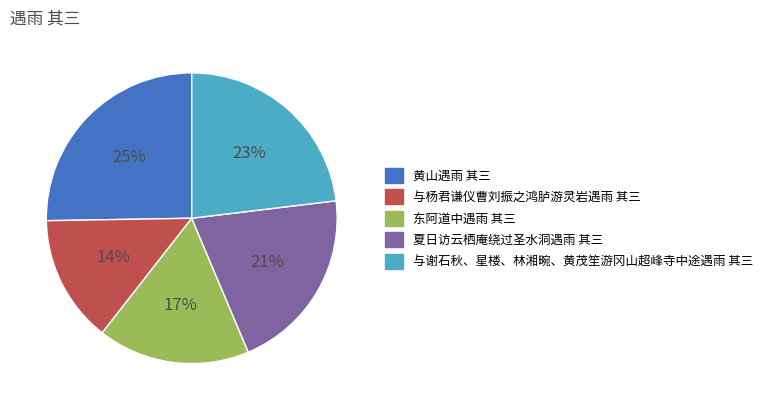

What is the ratio of the value at 与杨君谦仪曹刘振之鸿胪游灵岩遇雨 其三 to the value at 夏日访云栖庵绕过圣水洞遇雨 其三?

0.7